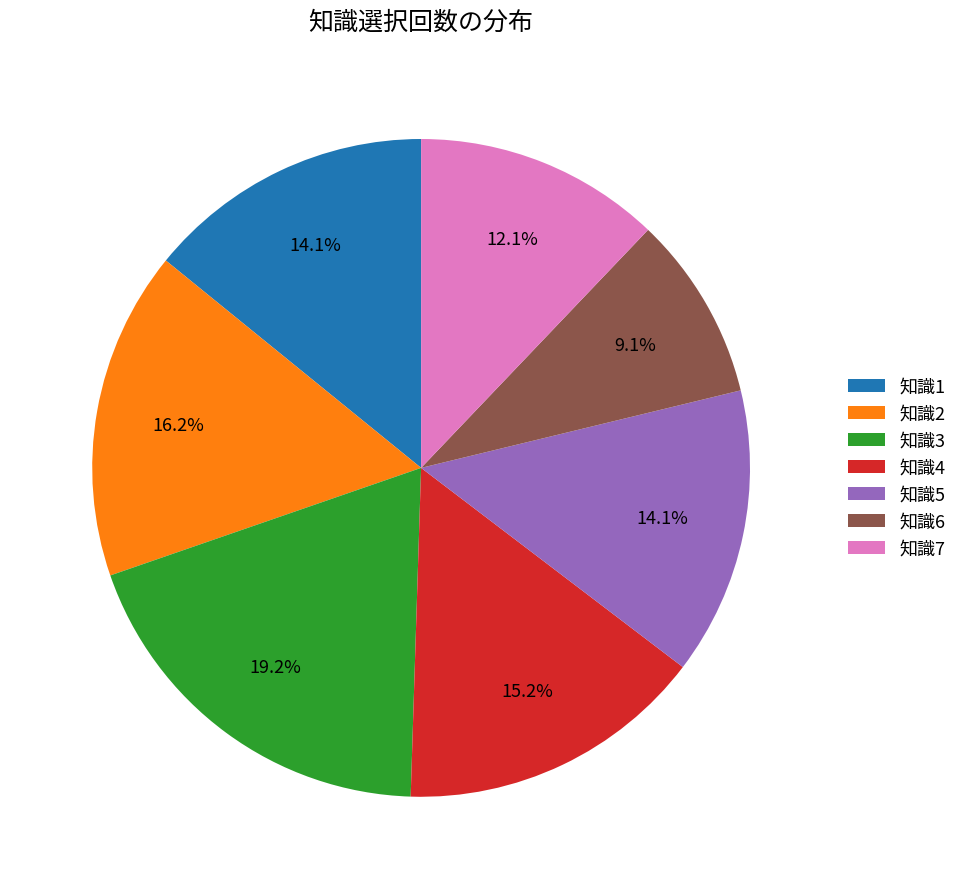

Which has a higher value, 知識6 or 知識4?

知識4